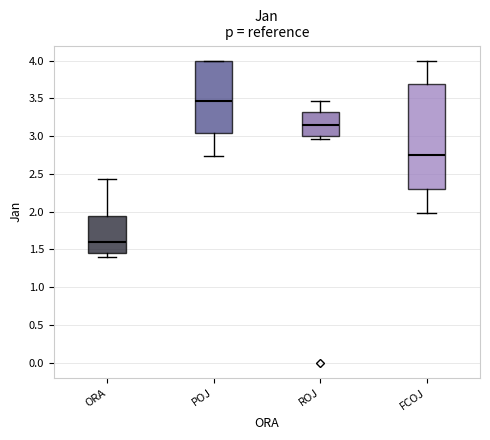

Where does the lower whisker of the box for ORA end on the y-axis? The values are not printed on the chart, so give them approximately, as read against the axis.

1.40